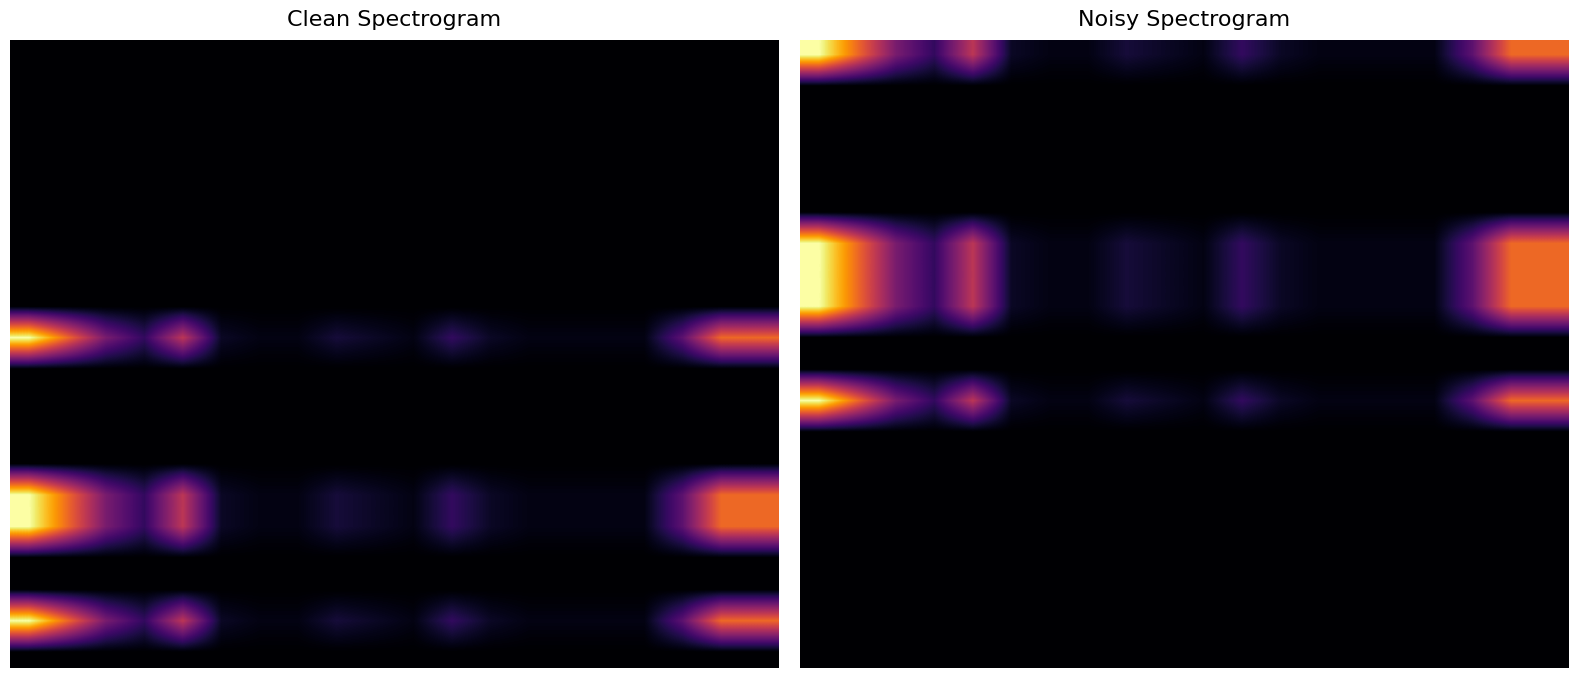

What is the maximum value shown in the chart?

1.0